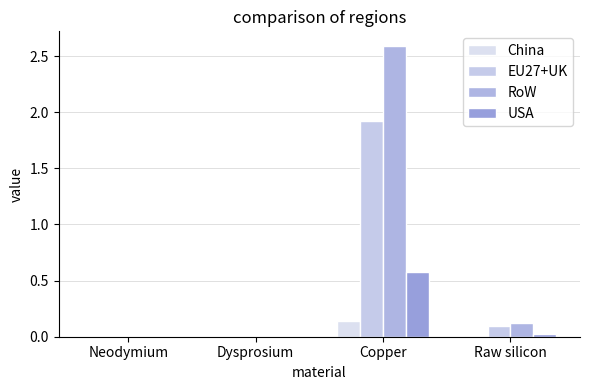

Reading left to right, extract all data points from this chart.

China: 0.0	0.0	0.1	0.0
EU27+UK: 0.0	0.0	1.9	0.1
RoW: 0.0	0.0	2.6	0.1
USA: 0.0	0.0	0.6	0.0